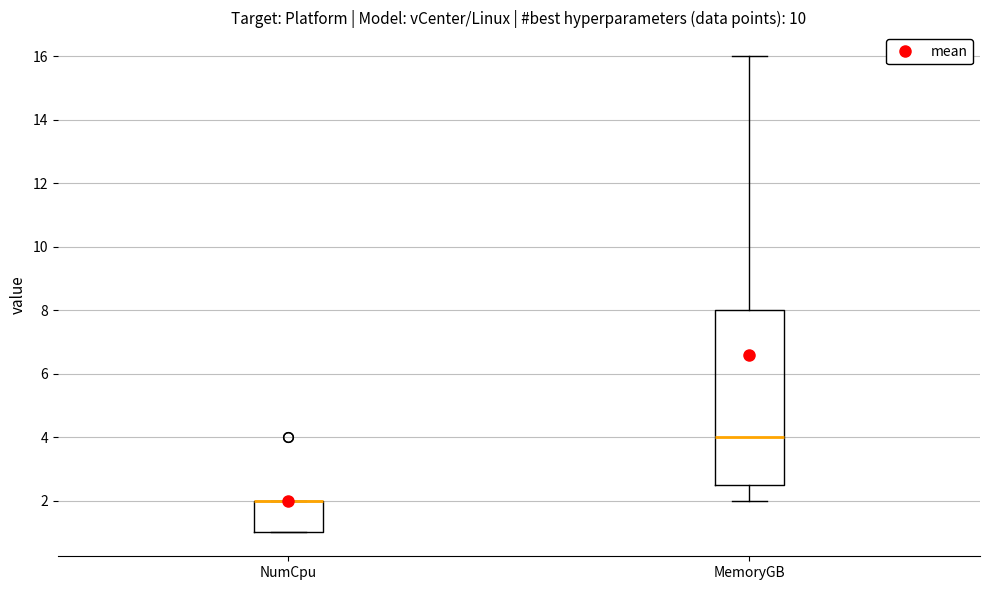

Reading left to right, read every box against the y-axis: the position of its median line, the range the box covers, and the ends of its whiskers. The values are not printed on the chart, so give them approximately, as read against the axis.

NumCpu: median 2.0 (drawn on the box's upper edge), box 1.0 to 2.0, whiskers 1.0 to 2.0
MemoryGB: median 4.0, box 2.6 to 8.0, whiskers 2.0 to 16.0